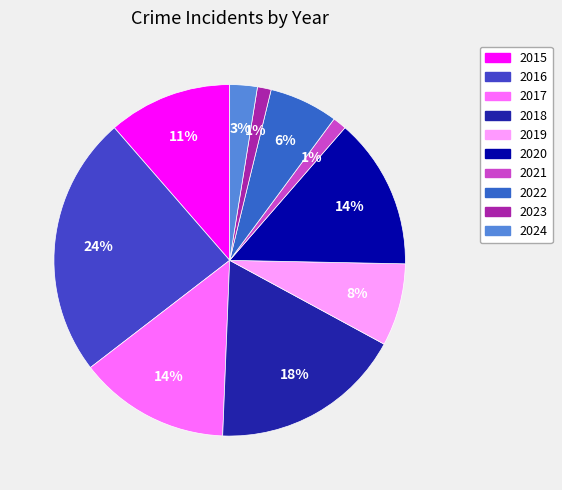

What percentage is the 2017 slice, to the nearest percent?

14%